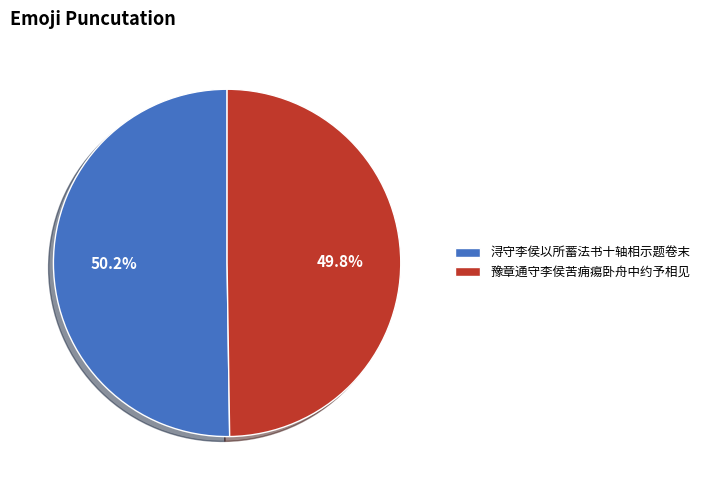

Combined, what portion of the pie is 浔守李侯以所蓄法书十轴相示题卷末 and 豫章通守李侯苦痈痬卧舟中约予相见?

100.0%